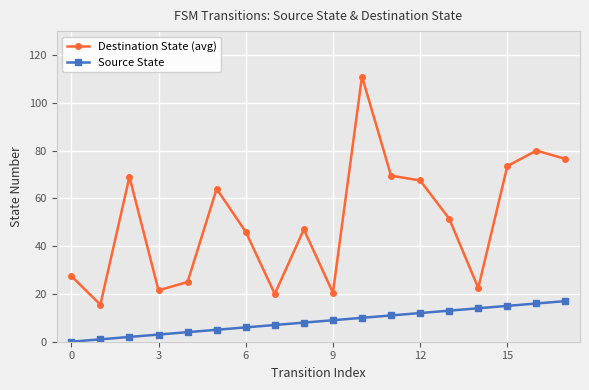

List the series in order of their peak value, highest first.

Destination State (avg), Source State